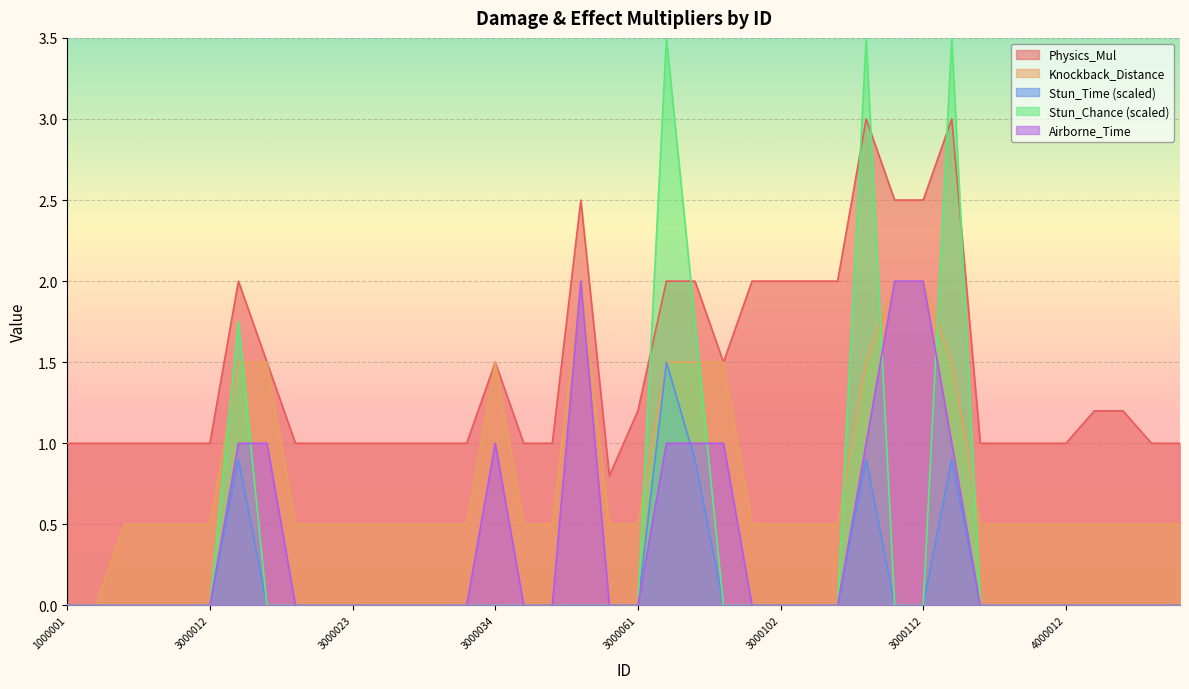

Reading left to right, extract all data points from this chart.

Physics_Mul: 1000001=1.0	2000001=1.0	3000001=1.0	3000002=1.0	3000011=1.0	3000012=1.0	3000013=2.0	3000014=1.5	3000021=1.0	3000022=1.0	3000023=1.0	3000024=1.0	3000031=1.0	3000032=1.0	3000033=1.0	3000034=1.5	3000041=1.0	3000042=1.0	3000043=2.5	3000051=0.8	3000061=1.2	3000081=2.0	3000091=2.0	3000092=1.5	3000101=2.0	3000102=2.0	3000103=2.0	3000104=2.0	3000105=3.0	3000111=2.5	3000112=2.5	3000113=3.0	4000001=1.0	4000002=1.0	4000011=1.0	4000012=1.0	4000013=1.2	4000014=1.2	4000021=1.0	4000022=1.0
Knockback_Distance: 1000001=0.0	2000001=0.0	3000001=0.5	3000002=0.5	3000011=0.5	3000012=0.5	3000013=1.5	3000014=1.5	3000021=0.5	3000022=0.5	3000023=0.5	3000024=0.5	3000031=0.5	3000032=0.5	3000033=0.5	3000034=1.5	3000041=0.5	3000042=0.5	3000043=2.0	3000051=0.5	3000061=0.5	3000081=1.5	3000091=1.5	3000092=1.5	3000101=0.5	3000102=0.5	3000103=0.5	3000104=0.5	3000105=1.5	3000111=2.0	3000112=2.0	3000113=1.5	4000001=0.5	4000002=0.5	4000011=0.5	4000012=0.5	4000013=0.5	4000014=0.5	4000021=0.5	4000022=0.5
Stun_Time: 1000001=0.0	2000001=0.0	3000001=0.0	3000002=0.0	3000011=0.0	3000012=0.0	3000013=0.9	3000014=0.0	3000021=0.0	3000022=0.0	3000023=0.0	3000024=0.0	3000031=0.0	3000032=0.0	3000033=0.0	3000034=0.0	3000041=0.0	3000042=0.0	3000043=0.0	3000051=0.0	3000061=0.0	3000081=1.5	3000091=0.9	3000092=0.0	3000101=0.0	3000102=0.0	3000103=0.0	3000104=0.0	3000105=0.9	3000111=0.0	3000112=0.0	3000113=0.9	4000001=0.0	4000002=0.0	4000011=0.0	4000012=0.0	4000013=0.0	4000014=0.0	4000021=0.0	4000022=0.0
Stun_Chance: 1000001=0.0	2000001=0.0	3000001=0.0	3000002=0.0	3000011=0.0	3000012=0.0	3000013=1.8	3000014=0.0	3000021=0.0	3000022=0.0	3000023=0.0	3000024=0.0	3000031=0.0	3000032=0.0	3000033=0.0	3000034=0.0	3000041=0.0	3000042=0.0	3000043=0.0	3000051=0.0	3000061=0.0	3000081=3.5	3000091=1.8	3000092=0.0	3000101=0.0	3000102=0.0	3000103=0.0	3000104=0.0	3000105=3.5	3000111=0.0	3000112=0.0	3000113=3.5	4000001=0.0	4000002=0.0	4000011=0.0	4000012=0.0	4000013=0.0	4000014=0.0	4000021=0.0	4000022=0.0
Airborne_Time: 1000001=0.0	2000001=0.0	3000001=0.0	3000002=0.0	3000011=0.0	3000012=0.0	3000013=1.0	3000014=1.0	3000021=0.0	3000022=0.0	3000023=0.0	3000024=0.0	3000031=0.0	3000032=0.0	3000033=0.0	3000034=1.0	3000041=0.0	3000042=0.0	3000043=2.0	3000051=0.0	3000061=0.0	3000081=1.0	3000091=1.0	3000092=1.0	3000101=0.0	3000102=0.0	3000103=0.0	3000104=0.0	3000105=1.0	3000111=2.0	3000112=2.0	3000113=1.0	4000001=0.0	4000002=0.0	4000011=0.0	4000012=0.0	4000013=0.0	4000014=0.0	4000021=0.0	4000022=0.0